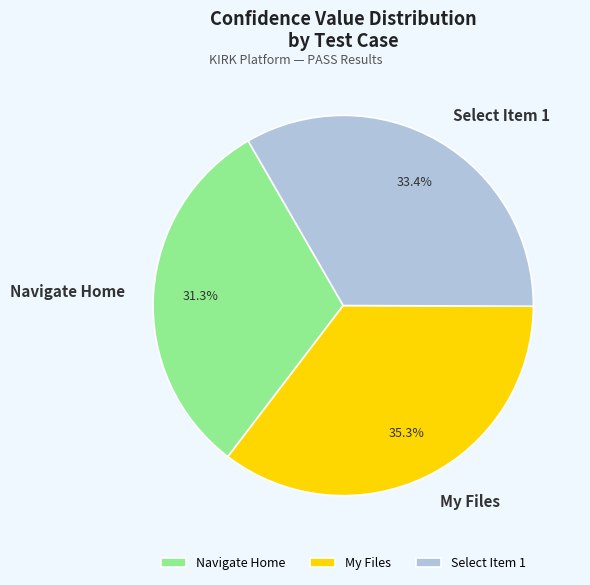

To the nearest percent, what is the difference between the largest and smallest slice percentages?

4%